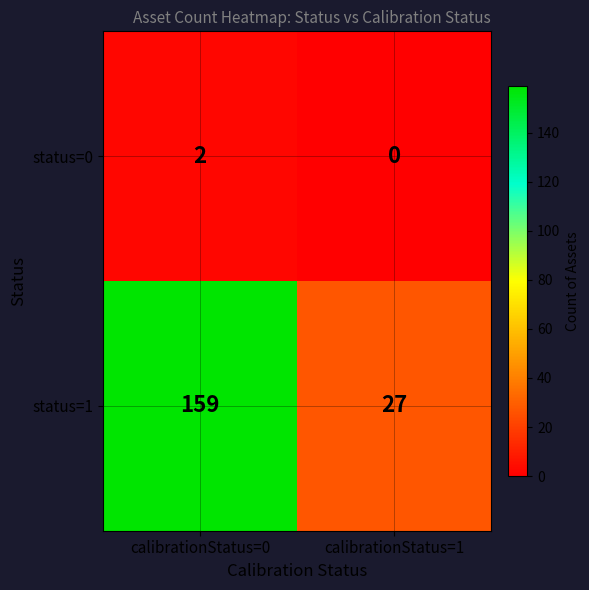

Reading left to right, what are all the values shown in this chart?

status=0: calibrationStatus=0=2	calibrationStatus=1=0
status=1: calibrationStatus=0=159	calibrationStatus=1=27